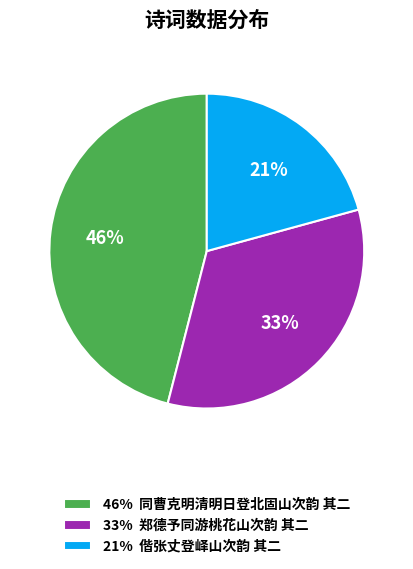

The 33% 郑德予同游桃花山次韵 其二 slice represents 33% of the pie. True or false?

True